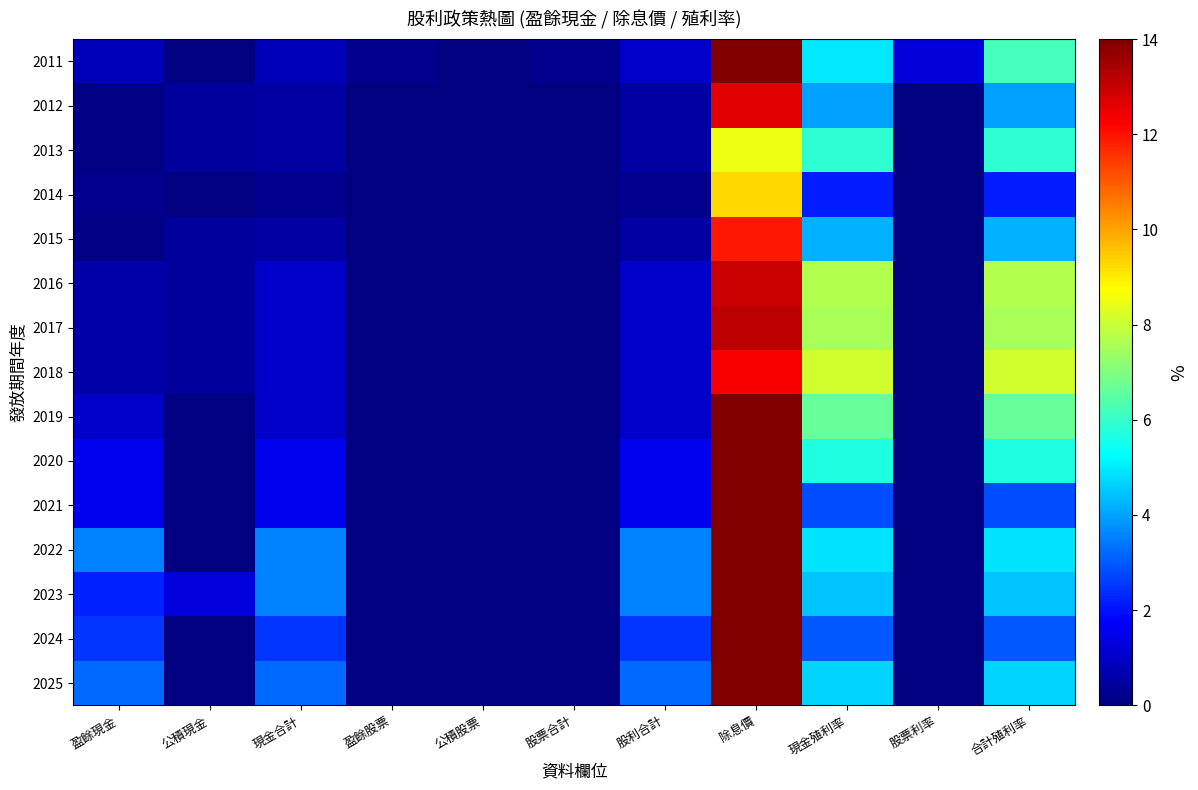

Reading left to right, extract all data points from this chart.

2025: 盈餘現金=3.2	公積現金=0.0	現金合計=3.2	盈餘股票=0.0	公積股票=0.0	股票合計=0.0	股利合計=3.2	除息價=68.8	現金殖利率=4.7	股票利率=0.0	合計殖利率=4.7
2024: 盈餘現金=2.5	公積現金=0.0	現金合計=2.5	盈餘股票=0.0	公積股票=0.0	股票合計=0.0	股利合計=2.5	除息價=83.7	現金殖利率=3.0	股票利率=0.0	合計殖利率=3.0
2023: 盈餘現金=2.2	公積現金=1.3	現金合計=3.5	盈餘股票=0.0	公積股票=0.0	股票合計=0.0	股利合計=3.5	除息價=78.1	現金殖利率=4.5	股票利率=0.0	合計殖利率=4.5
2022: 盈餘現金=3.5	公積現金=0.0	現金合計=3.5	盈餘股票=0.0	公積股票=0.0	股票合計=0.0	股利合計=3.5	除息價=71.3	現金殖利率=4.9	股票利率=0.0	合計殖利率=4.9
2021: 盈餘現金=1.5	公積現金=0.0	現金合計=1.5	盈餘股票=0.0	公積股票=0.0	股票合計=0.0	股利合計=1.5	除息價=53.2	現金殖利率=2.8	股票利率=0.0	合計殖利率=2.8
2020: 盈餘現金=1.5	公積現金=0.0	現金合計=1.5	盈餘股票=0.0	公積股票=0.0	股票合計=0.0	股利合計=1.5	除息價=26.5	現金殖利率=5.7	股票利率=0.0	合計殖利率=5.7
2019: 盈餘現金=1.0	公積現金=0.0	現金合計=1.0	盈餘股票=0.0	公積股票=0.0	股票合計=0.0	股利合計=1.0	除息價=15.0	現金殖利率=6.7	股票利率=0.0	合計殖利率=6.7
2018: 盈餘現金=0.6	公積現金=0.4	現金合計=1.0	盈餘股票=0.0	公積股票=0.0	股票合計=0.0	股利合計=1.0	除息價=12.3	現金殖利率=8.1	股票利率=0.0	合計殖利率=8.1
2017: 盈餘現金=0.6	公積現金=0.4	現金合計=1.0	盈餘股票=0.0	公積股票=0.0	股票合計=0.0	股利合計=1.0	除息價=13.2	現金殖利率=7.6	股票利率=0.0	合計殖利率=7.6
2016: 盈餘現金=0.6	公積現金=0.4	現金合計=1.0	盈餘股票=0.0	公積股票=0.0	股票合計=0.0	股利合計=1.0	除息價=13.0	現金殖利率=7.7	股票利率=0.0	合計殖利率=7.7
2015: 盈餘現金=0.1	公積現金=0.4	現金合計=0.5	盈餘股票=0.0	公積股票=0.0	股票合計=0.0	股利合計=0.5	除息價=11.9	現金殖利率=4.2	股票利率=0.0	合計殖利率=4.2
2014: 盈餘現金=0.2	公積現金=0.0	現金合計=0.2	盈餘股票=0.0	公積股票=0.0	股票合計=0.0	股利合計=0.2	除息價=9.2	現金殖利率=2.2	股票利率=0.0	合計殖利率=2.2
2013: 盈餘現金=0.1	公積現金=0.4	現金合計=0.5	盈餘股票=0.0	公積股票=0.0	股票合計=0.0	股利合計=0.5	除息價=8.5	現金殖利率=5.9	股票利率=0.0	合計殖利率=5.9
2012: 盈餘現金=0.1	公積現金=0.4	現金合計=0.5	盈餘股票=0.0	公積股票=0.0	股票合計=0.0	股利合計=0.5	除息價=12.6	現金殖利率=4.0	股票利率=0.0	合計殖利率=4.0
2011: 盈餘現金=0.8	公積現金=0.0	現金合計=0.8	盈餘股票=0.2	公積股票=0.0	股票合計=0.2	股利合計=1.0	除息價=16.1	現金殖利率=5.0	股票利率=1.2	合計殖利率=6.2